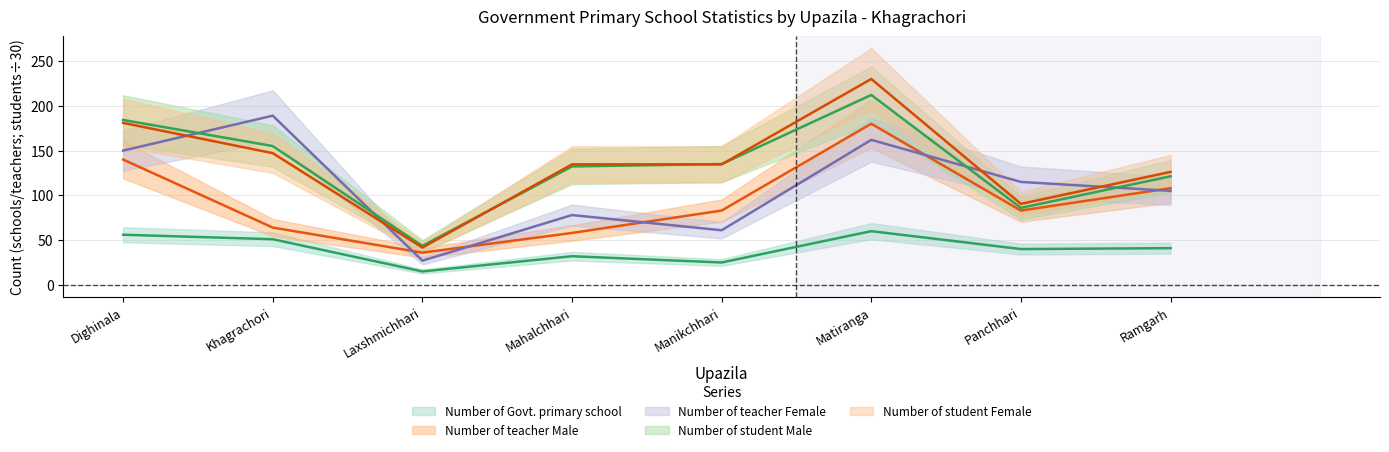

Count the number of categories in the chart.

8